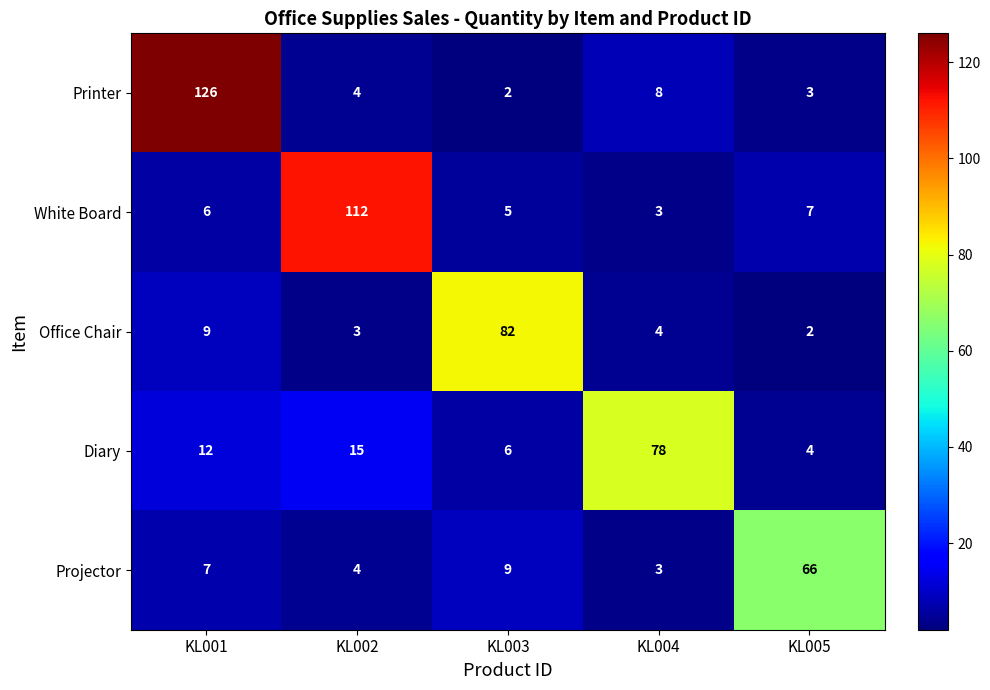

Rank the series by their maximum value, from highest to lowest.

Printer, White Board, Office Chair, Diary, Projector